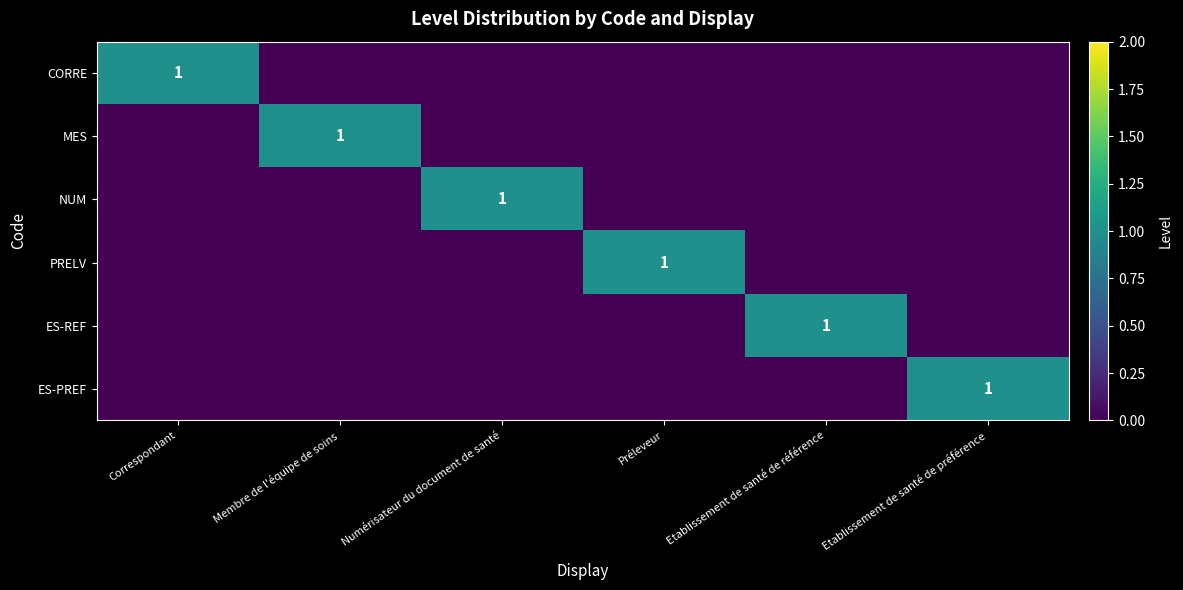

The value of MES at Membre de l'équipe de soins is 1. True or false?

True